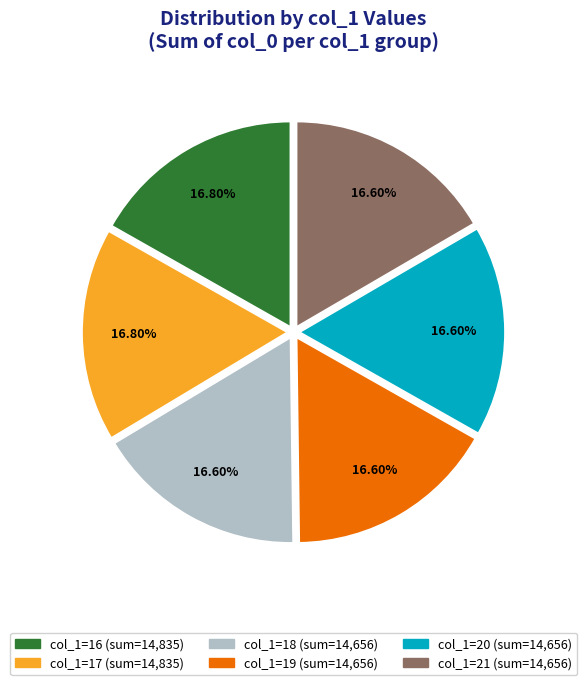

Is there any slice that represents more than half of the pie?

No